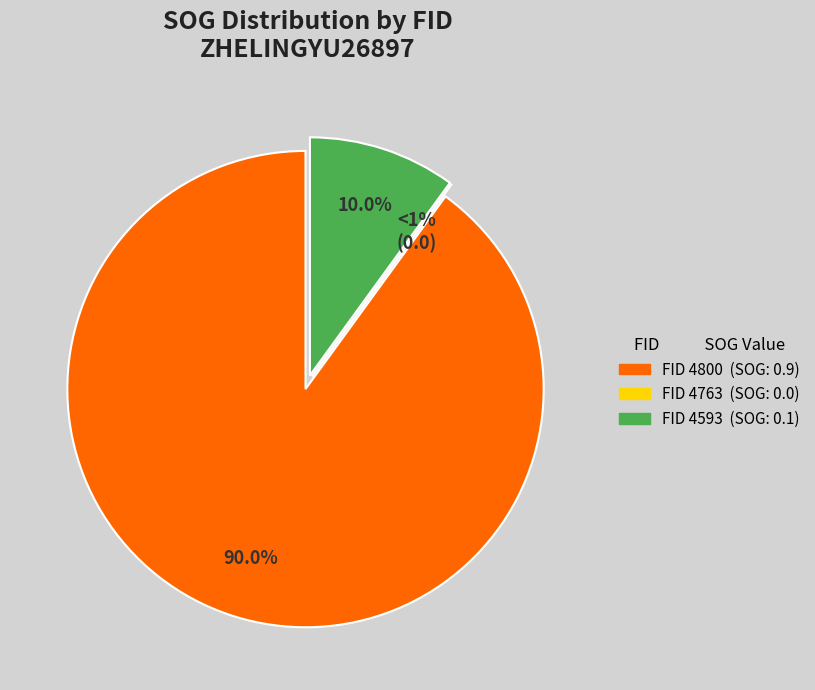

The 4800 slice represents 76% of the pie. True or false?

False